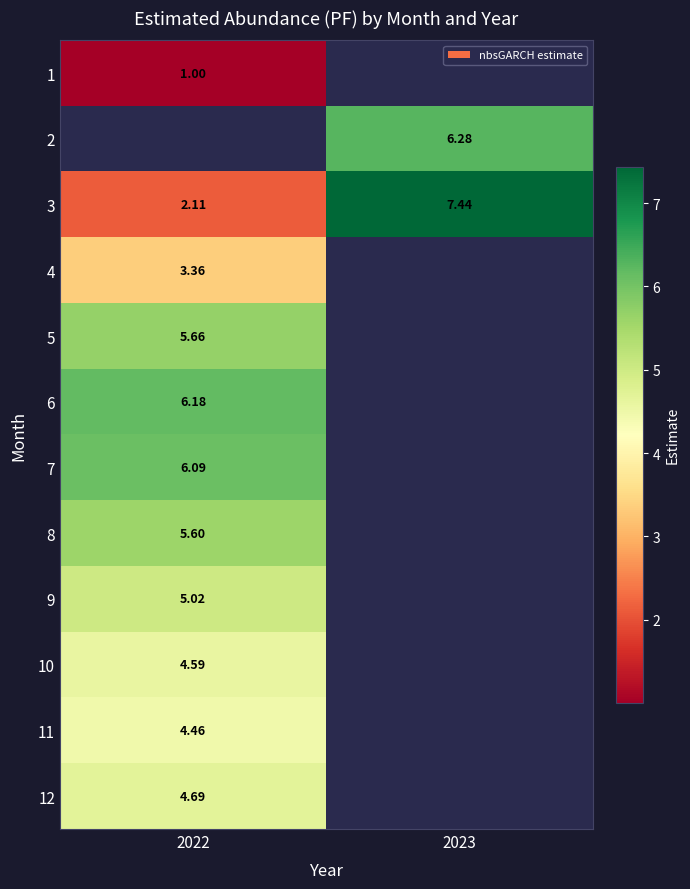

True or false: 8 has a value of 2.7 at 2022.

False